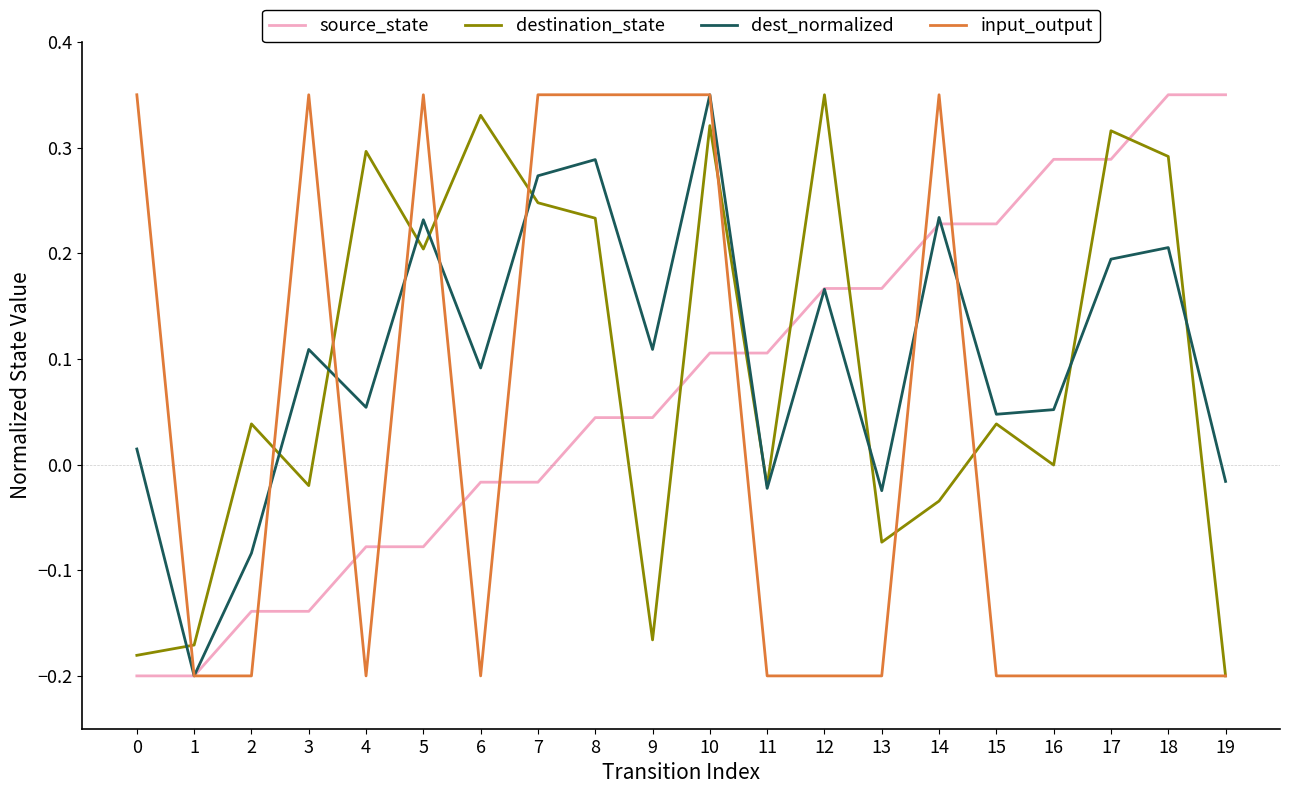

At which label does dest_normalized reach its peak?

10